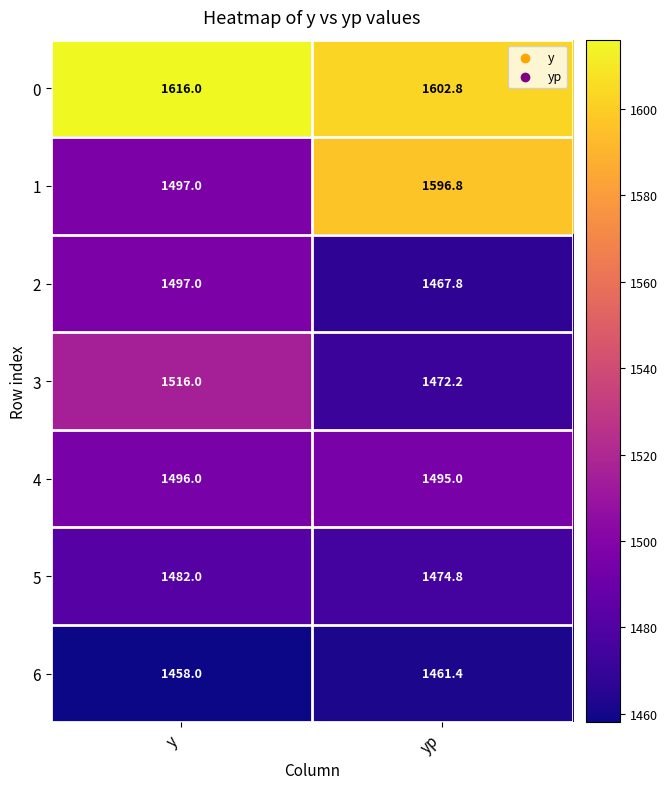

What is the sum of all 0 values?

3218.8